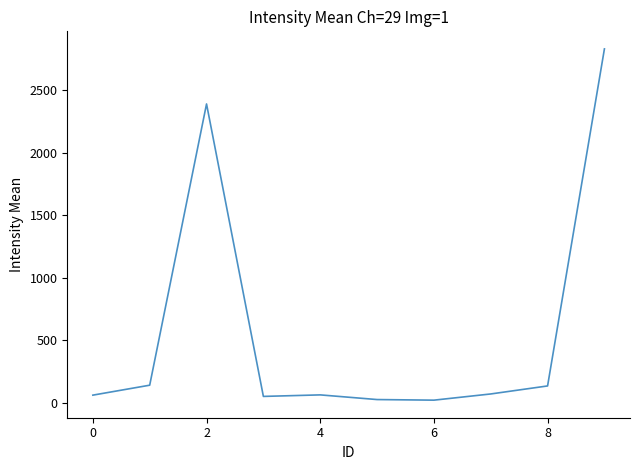

What is the difference between the maximum and minimum values?

2804.7